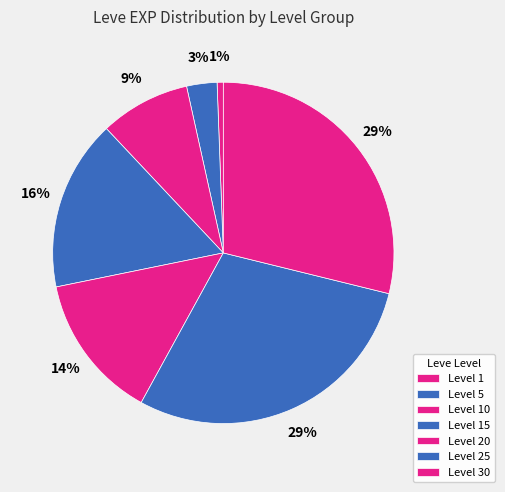

Is there a majority slice in this chart?

No